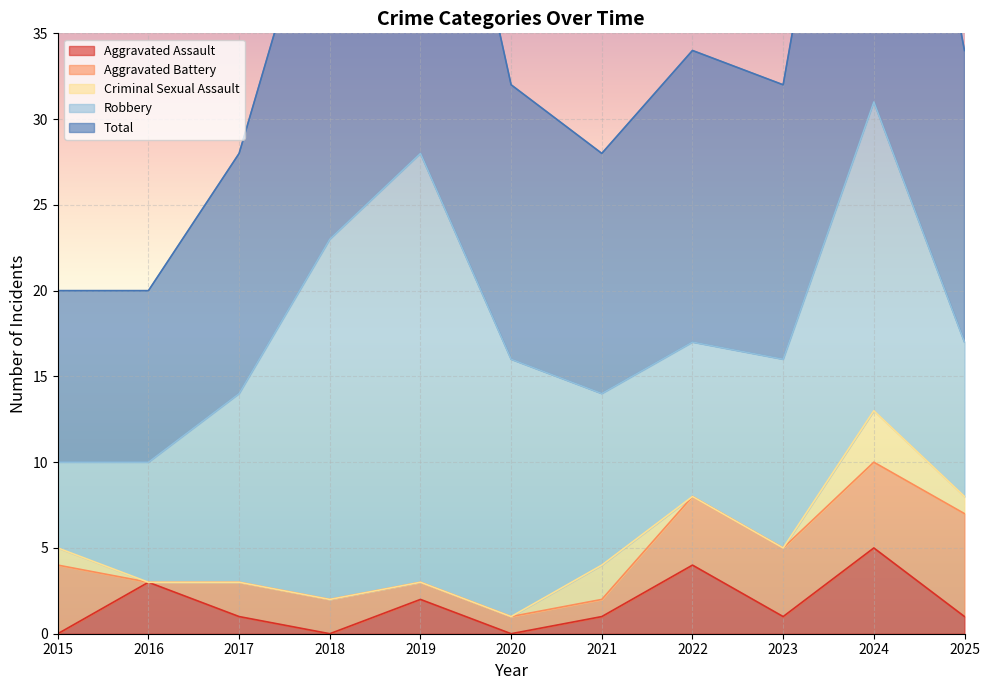

What is the average value of the Robbery series?

13